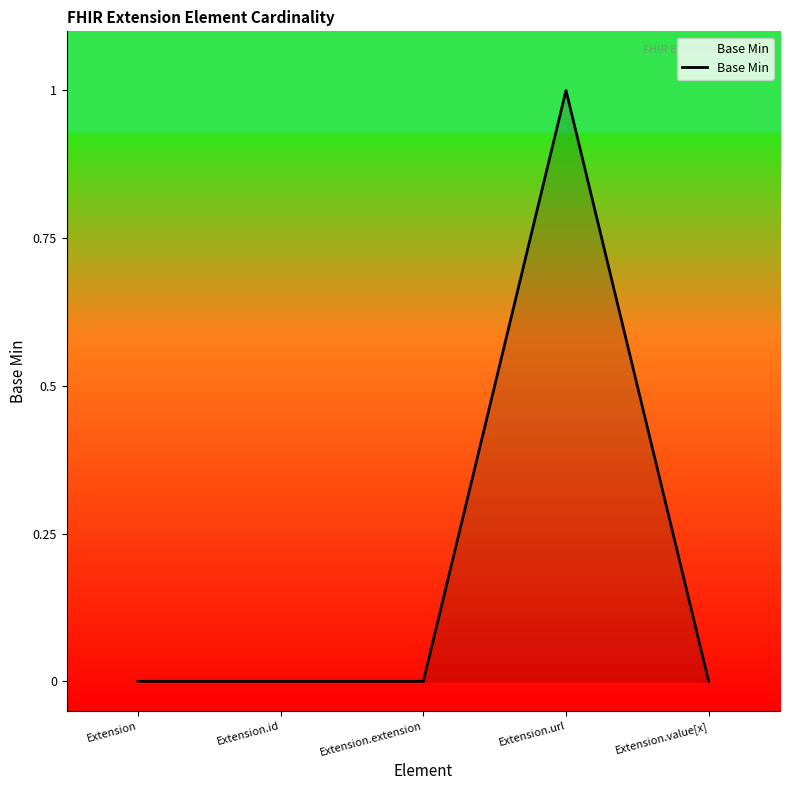

The chart shows a value of 0 at Extension. True or false?

True